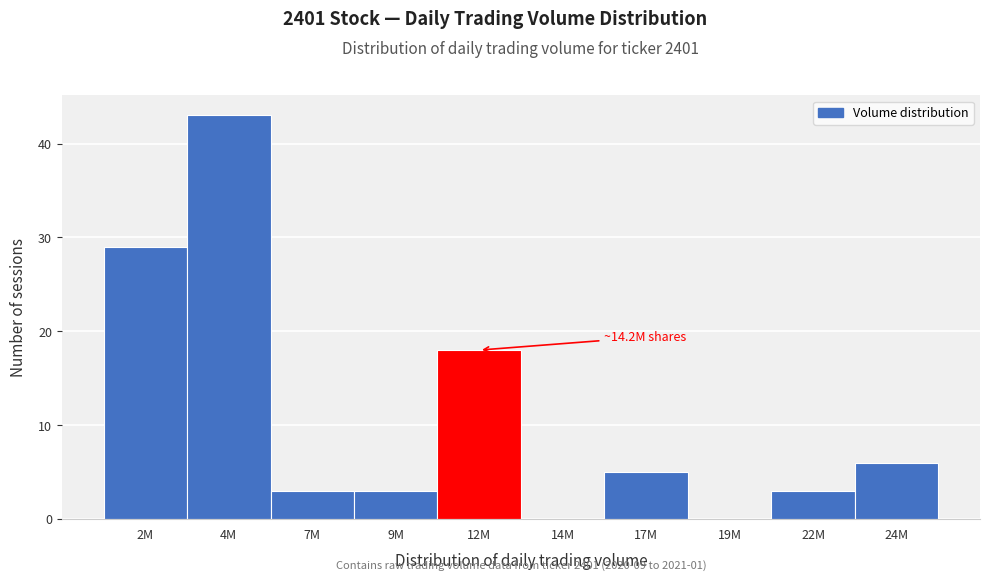

Reading left to right, transcribe all the data shown in this chart.

2M=29	4M=43	7M=3	9M=3	12M=18	14M=0	17M=5	19M=0	22M=3	24M=6